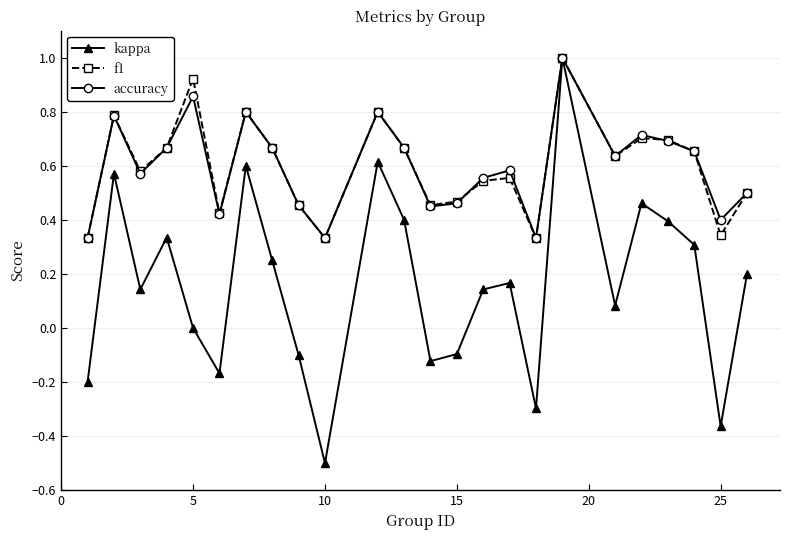

What is the maximum value shown in the chart?

1.0